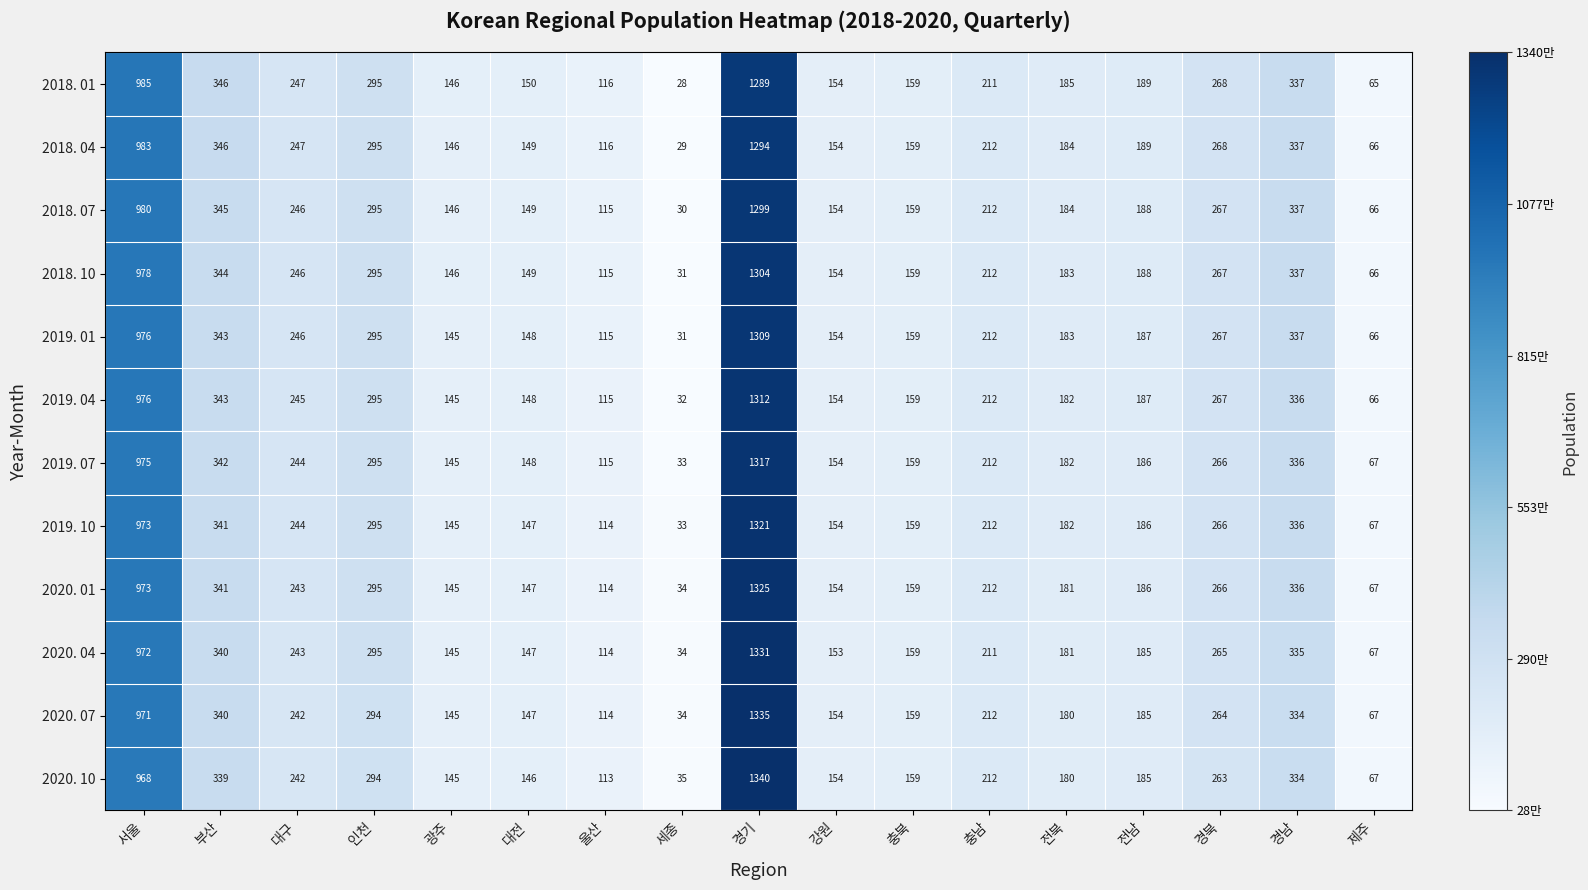

What is the average value of the 2019. 07 series?

304